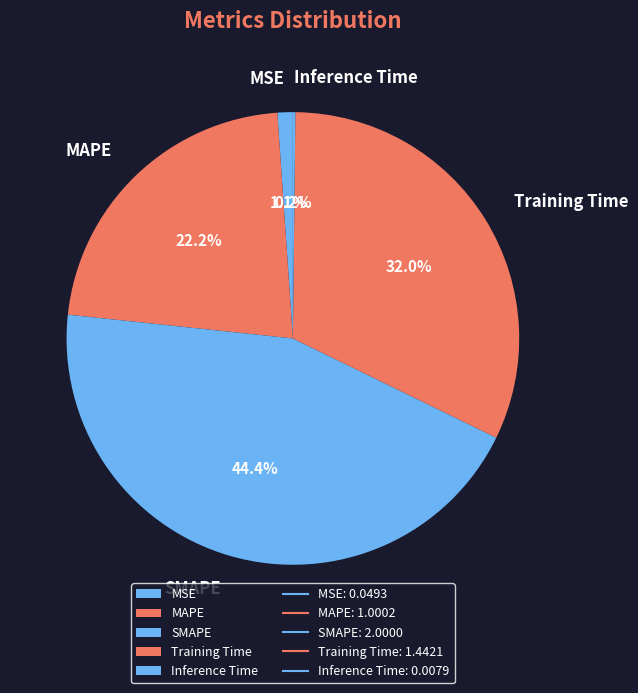

True or false: Training Time accounts for 32% of the total.

True